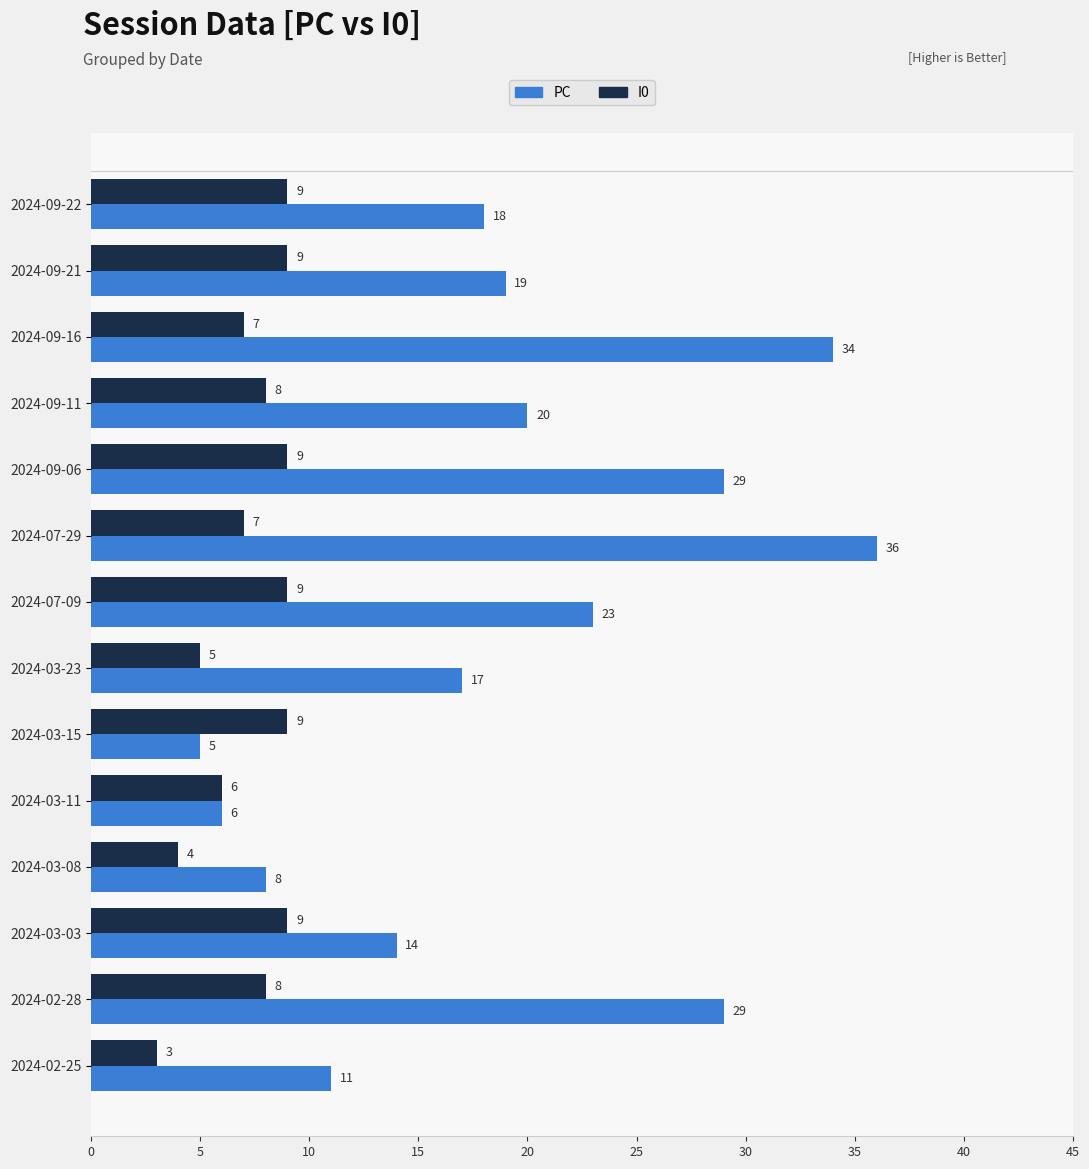

The value of PC at 2024-09-22 is 24. True or false?

False